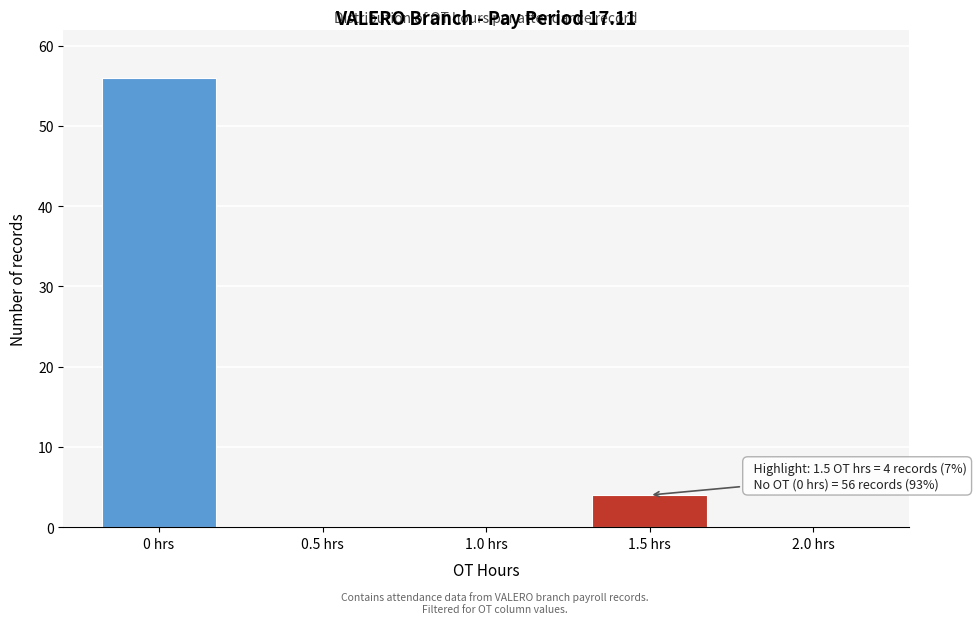

Reading left to right, transcribe all the data shown in this chart.

0 hrs=56	0.5 hrs=0	1.0 hrs=0	1.5 hrs=4	2.0 hrs=0